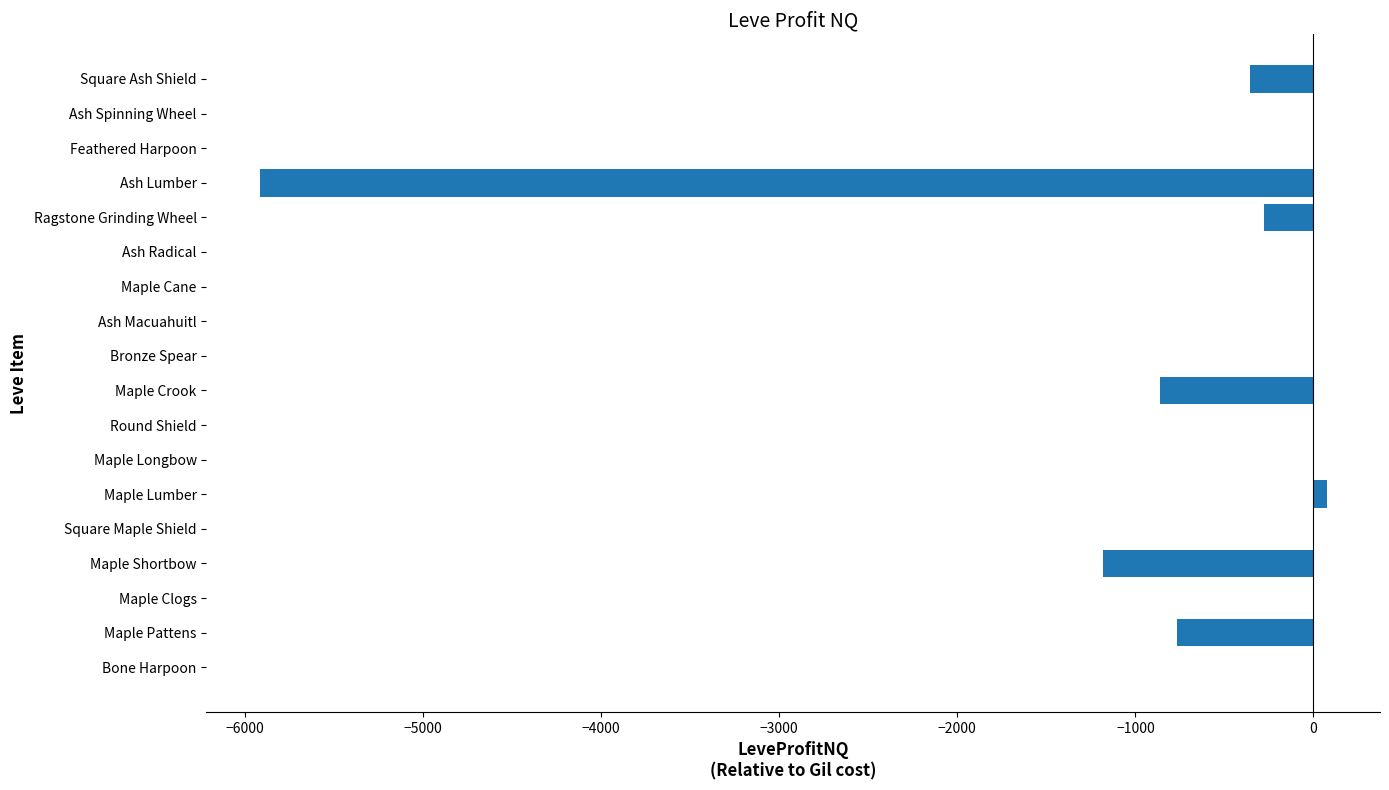

Are the bars horizontal?

Yes